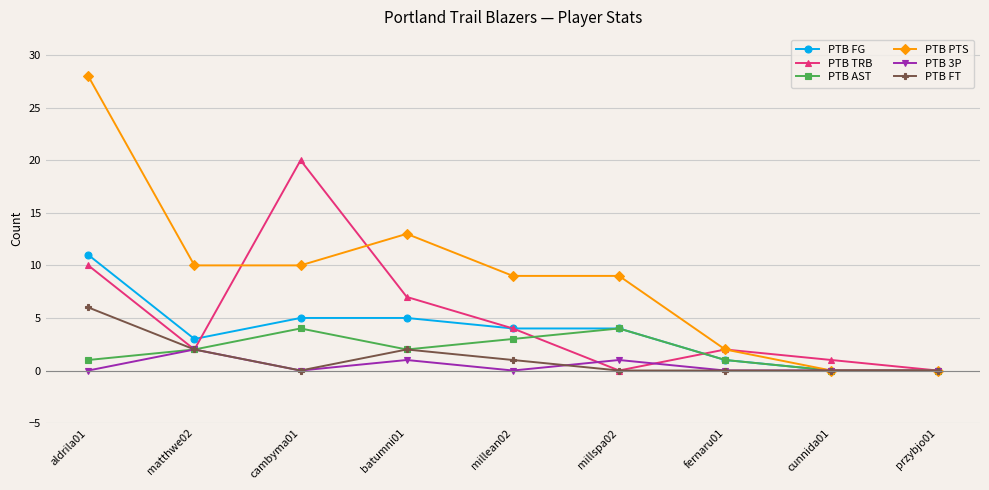

Does the chart display data point markers on the line(s)?

Yes